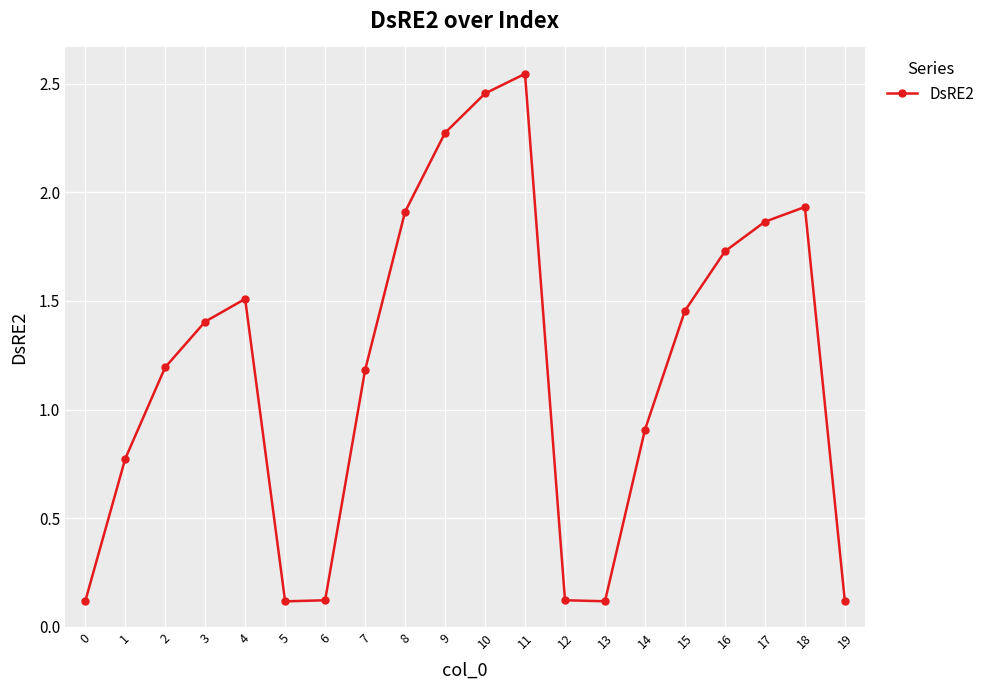

The chart shows a value of 0.1 at 13. True or false?

True